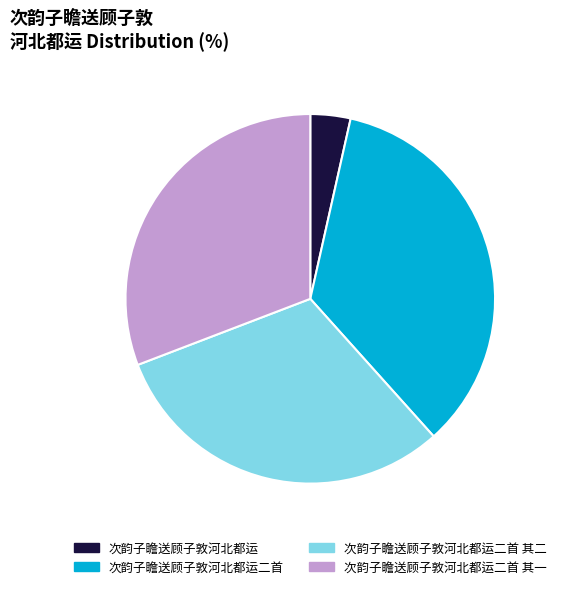

Is it true that 次韵子瞻送顾子敦河北都运二首 其二 is 41% of the pie?

False